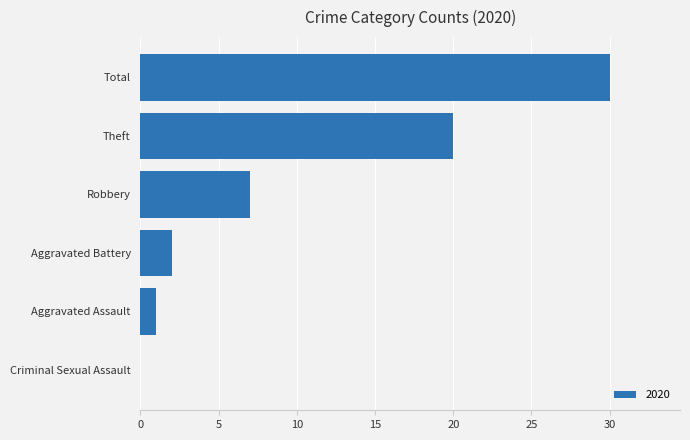

How many values are above zero?

5